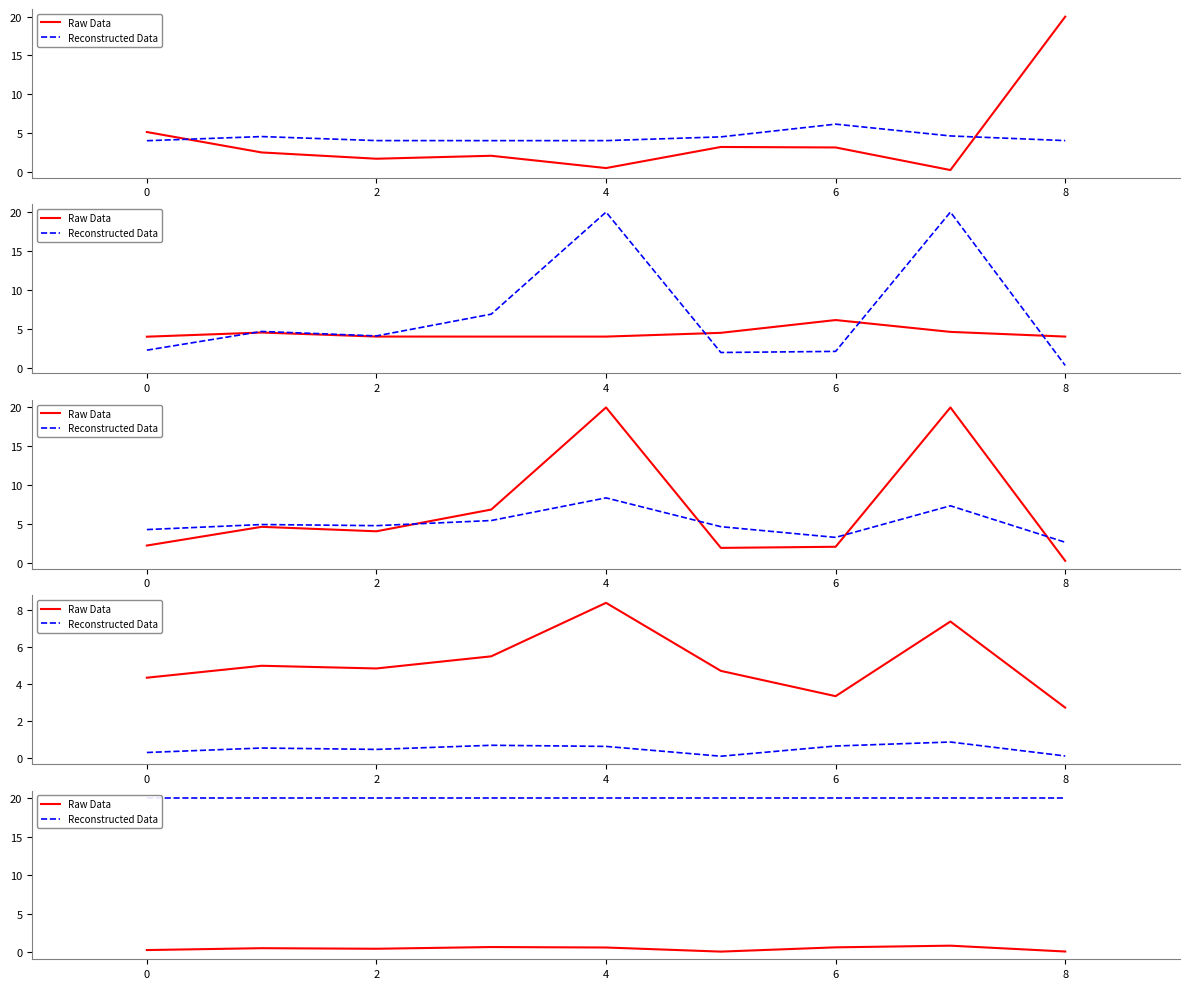

Is it true that Raw Data equals 0.1 at 8?

True